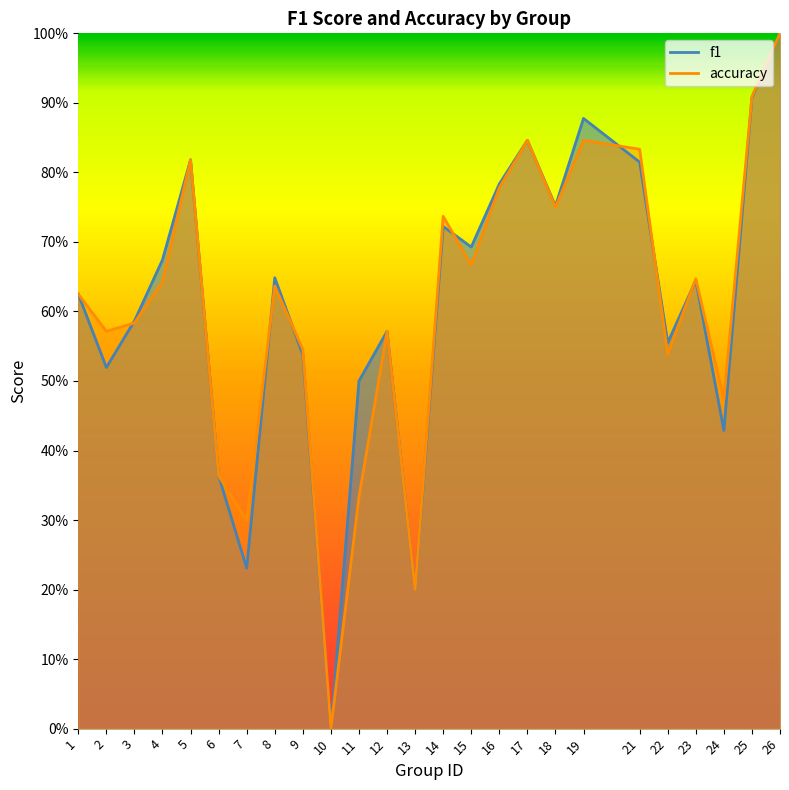

What is the difference between the second highest and minimum values in the accuracy series?

0.9